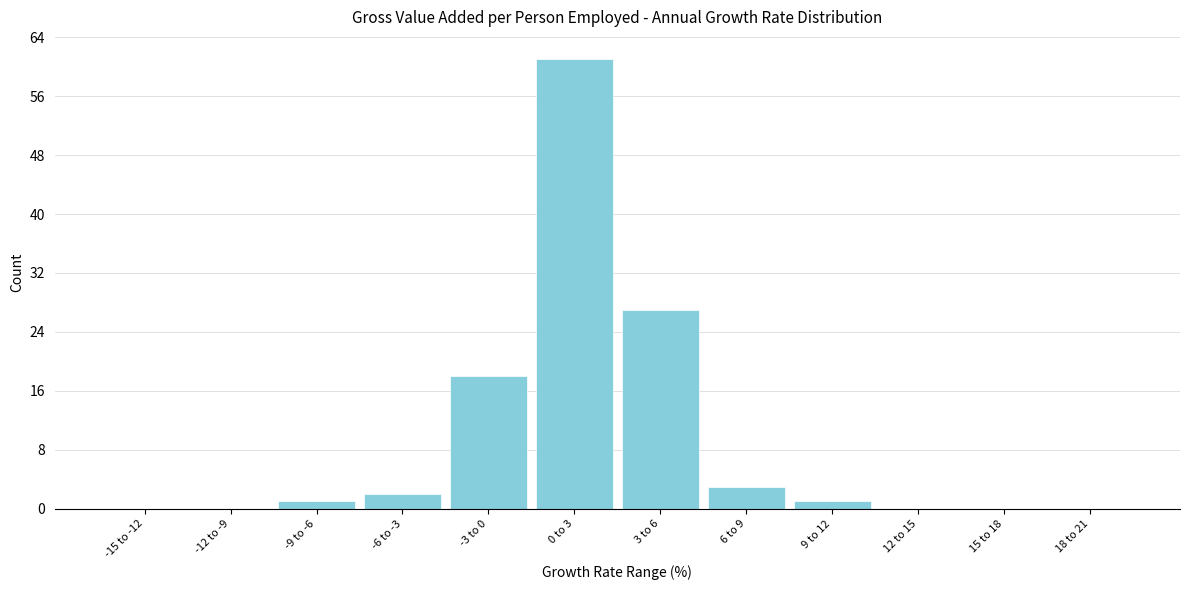

Reading left to right, what are all the values shown in this chart?

-15 to -12=0	-12 to -9=0	-9 to -6=1	-6 to -3=2	-3 to 0=18	0 to 3=61	3 to 6=27	6 to 9=3	9 to 12=1	12 to 15=0	15 to 18=0	18 to 21=0